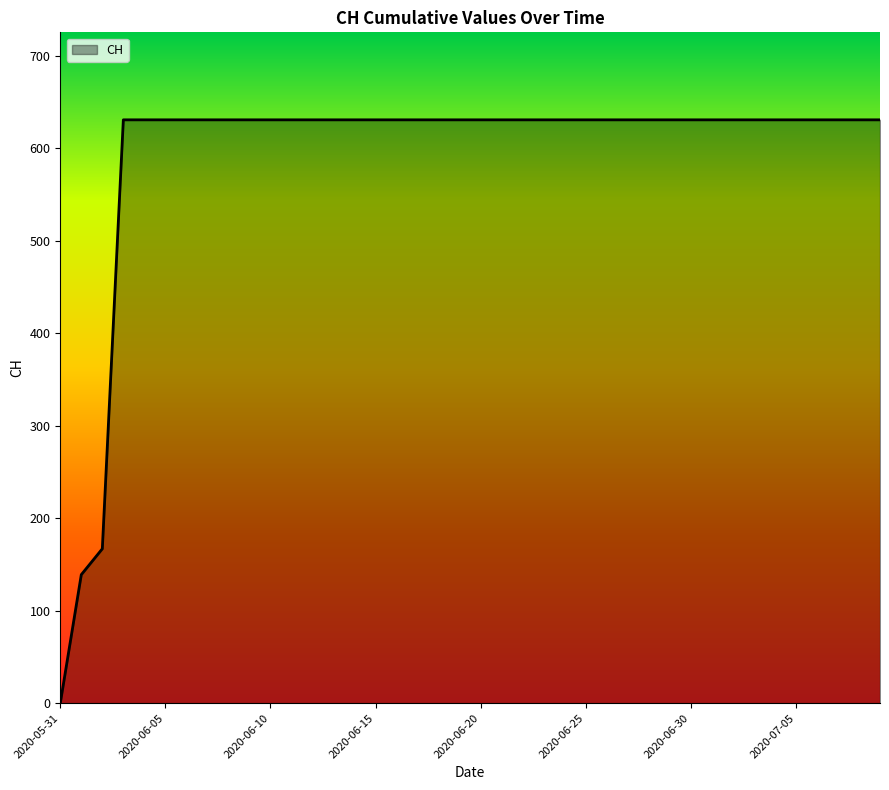

What is the maximum value shown in the chart?

631